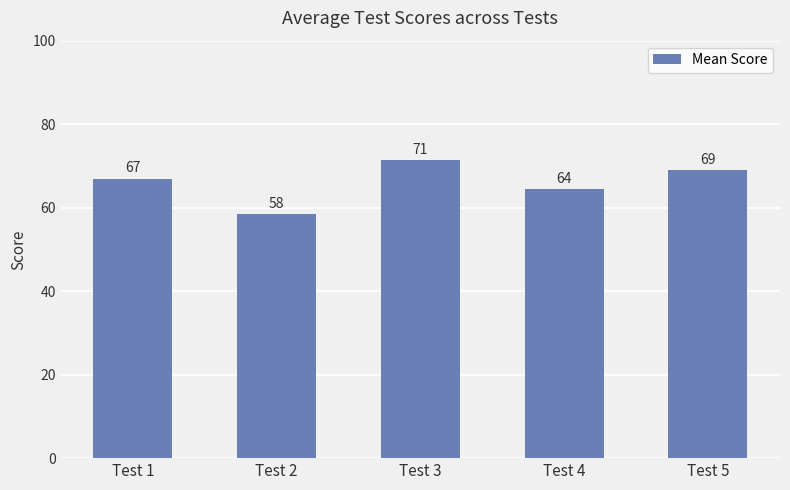

Between Test 2 and Test 1, which is larger?

Test 1